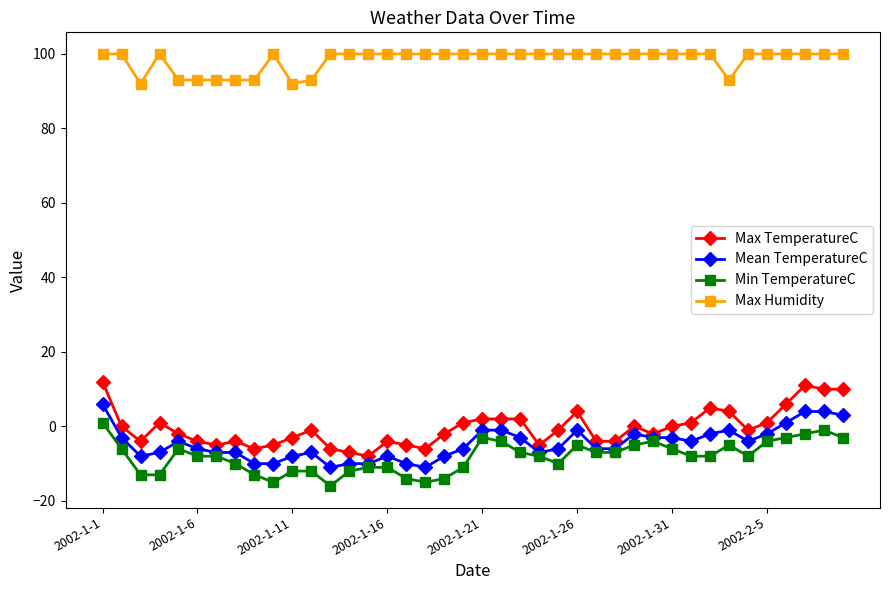

Which series has the widest spread of values?

Max TemperatureC